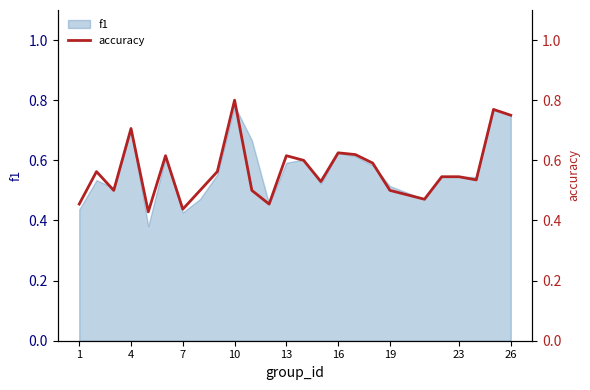

Is it true that f1 equals 1.0 at 4?

False